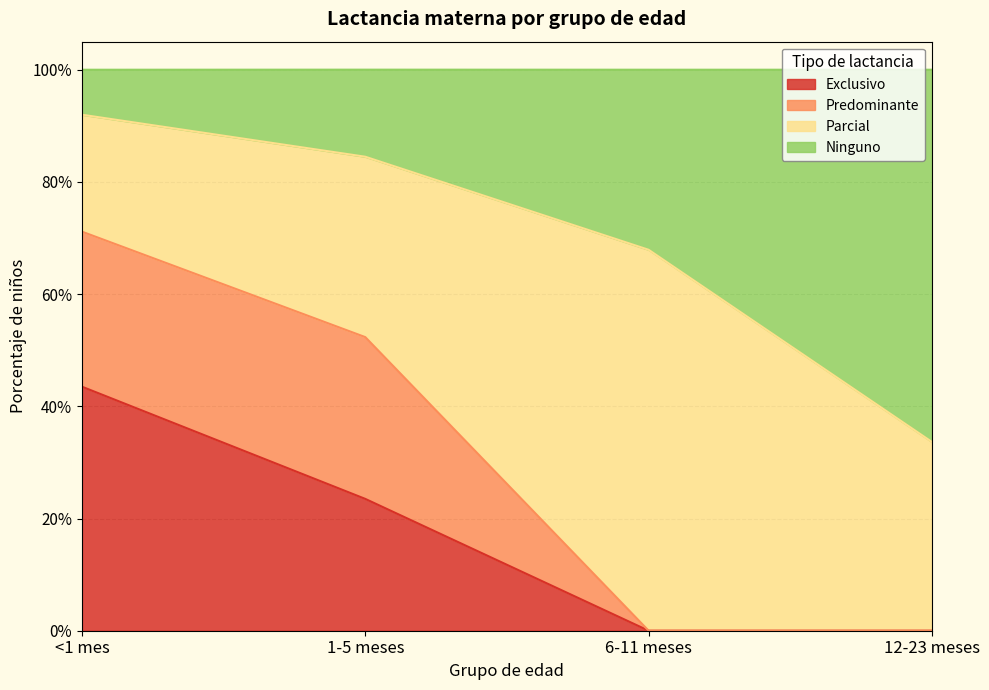

Which has a higher value, 1-5 meses or 12-23 meses?

1-5 meses